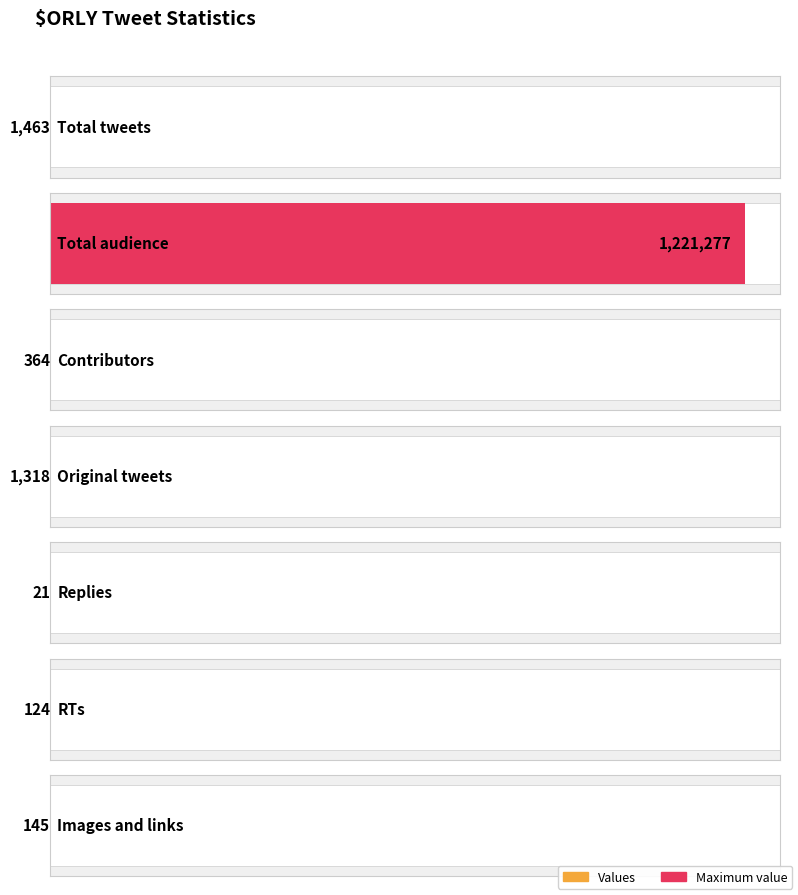

What position from the right is Total audience?

6